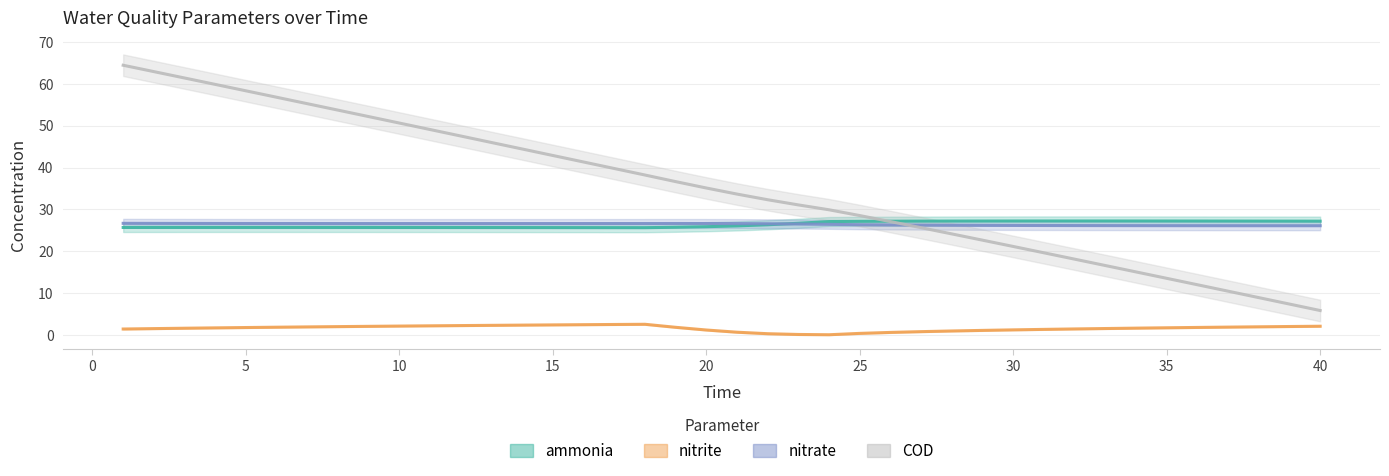

Which series has the widest spread of values?

COD